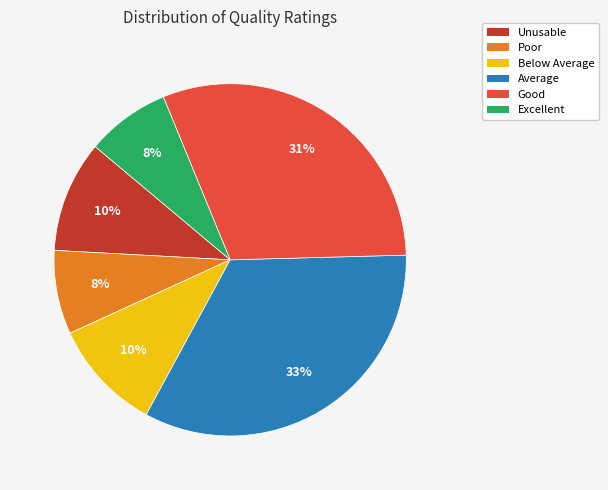

Between Average and Excellent, which is larger?

Average